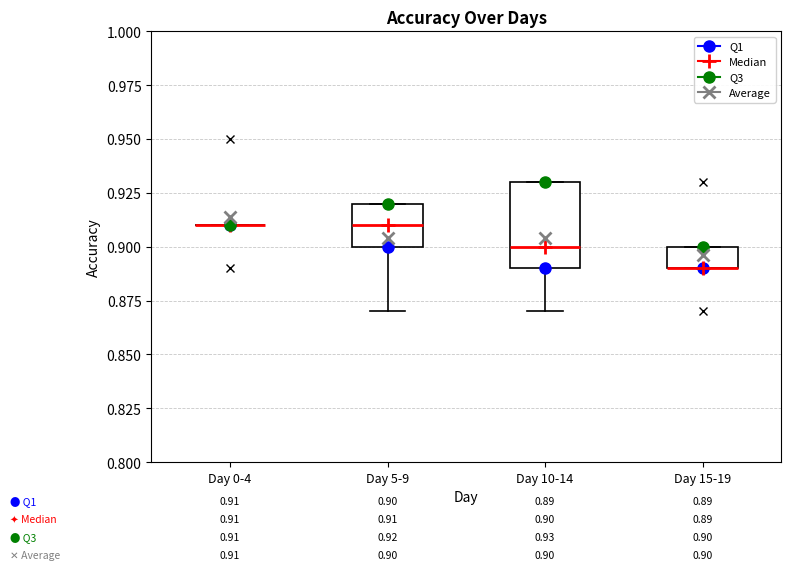

Which box is the tallest, from its lower edge to its upper edge?

Day 10-14